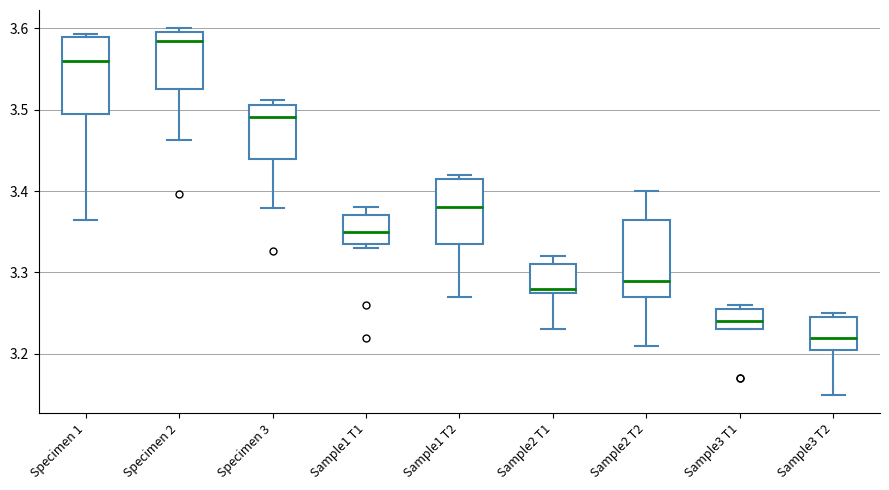

Reading left to right, read every box against the y-axis: the position of its median line, the range the box covers, and the ends of its whiskers. The values are not printed on the chart, so give them approximately, as read against the axis.

Specimen 1: median 3.56, box 3.49 to 3.59, whiskers 3.37 to 3.59 (just above the box's upper edge)
Specimen 2: median 3.58, box 3.53 to 3.60, whiskers 3.46 to 3.60 (just above the box's upper edge)
Specimen 3: median 3.49, box 3.44 to 3.51, whiskers 3.38 to 3.51 (just above the box's upper edge)
Sample1 T1: median 3.35, box 3.34 to 3.37, whiskers 3.33 to 3.38
Sample1 T2: median 3.38, box 3.34 to 3.42, whiskers 3.27 to 3.42 (just above the box's upper edge)
Sample2 T1: median 3.28 (just above the box's lower edge), box 3.28 to 3.31, whiskers 3.23 to 3.32
Sample2 T2: median 3.29, box 3.27 to 3.37, whiskers 3.21 to 3.40
Sample3 T1: median 3.24, box 3.23 to 3.26, whiskers 3.23 to 3.26 (just above the box's upper edge)
Sample3 T2: median 3.22, box 3.21 to 3.25, whiskers 3.15 to 3.25 (just above the box's upper edge)